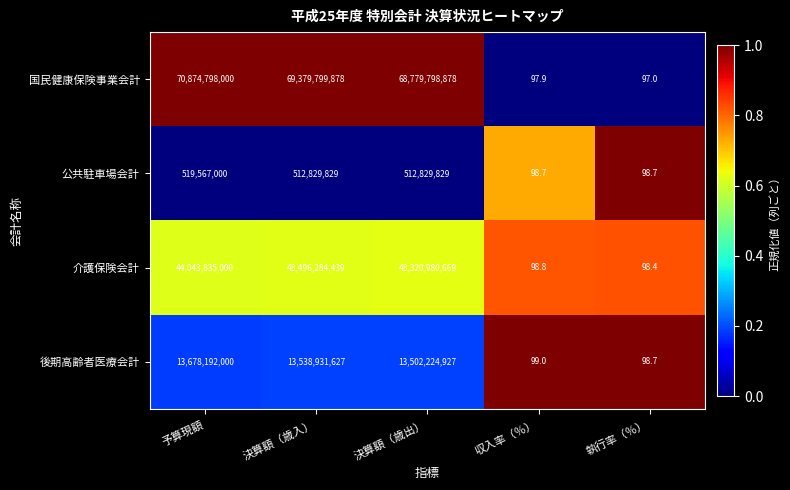

The value of 公共駐車場会計 at 決算額（歳出） is 680782751.4. True or false?

False